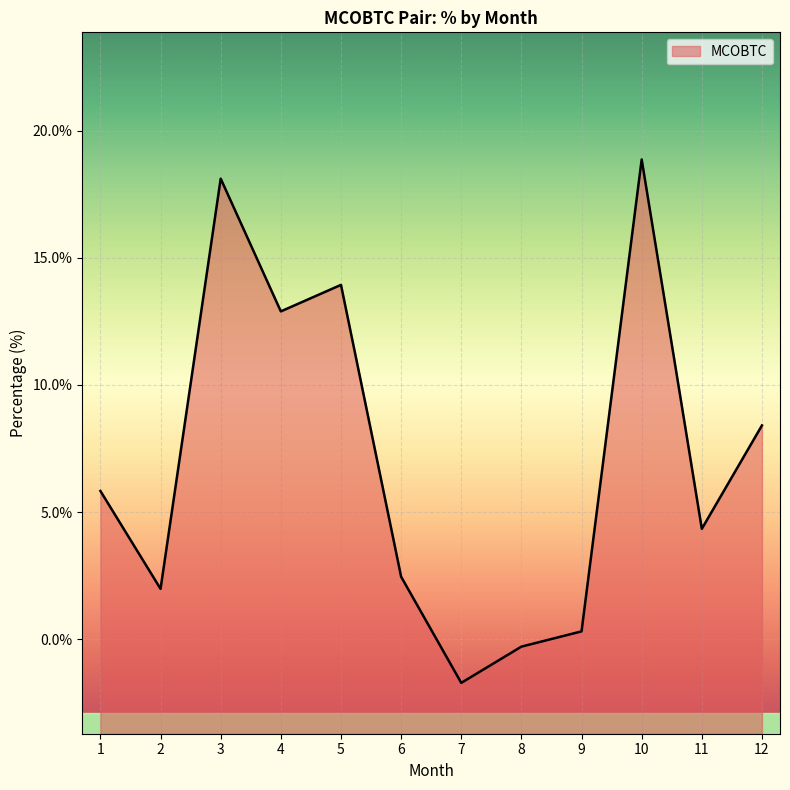

What is the change in value from 1 to 5?

+8.1